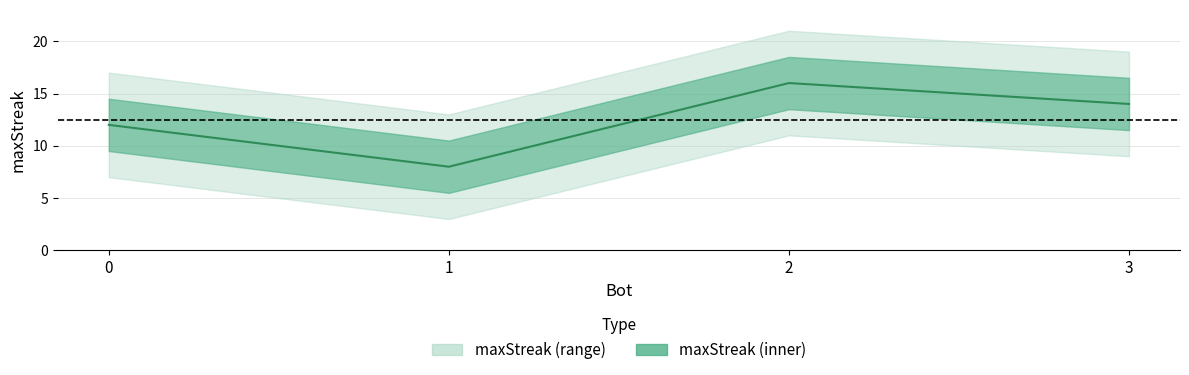

The value at 1 is 8. True or false?

True